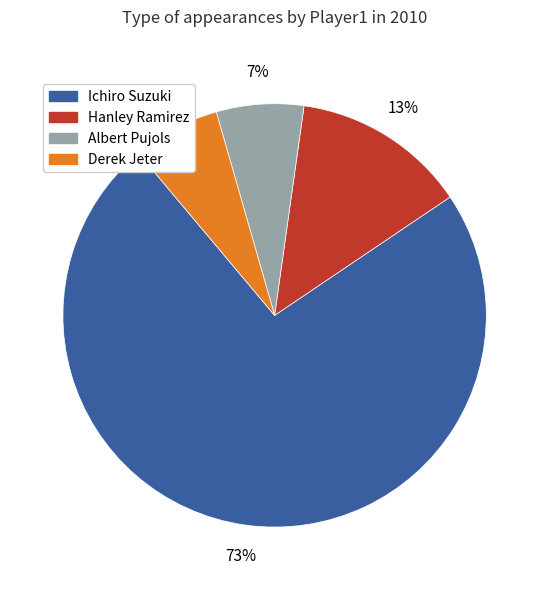

How many slices are in this pie chart?

4